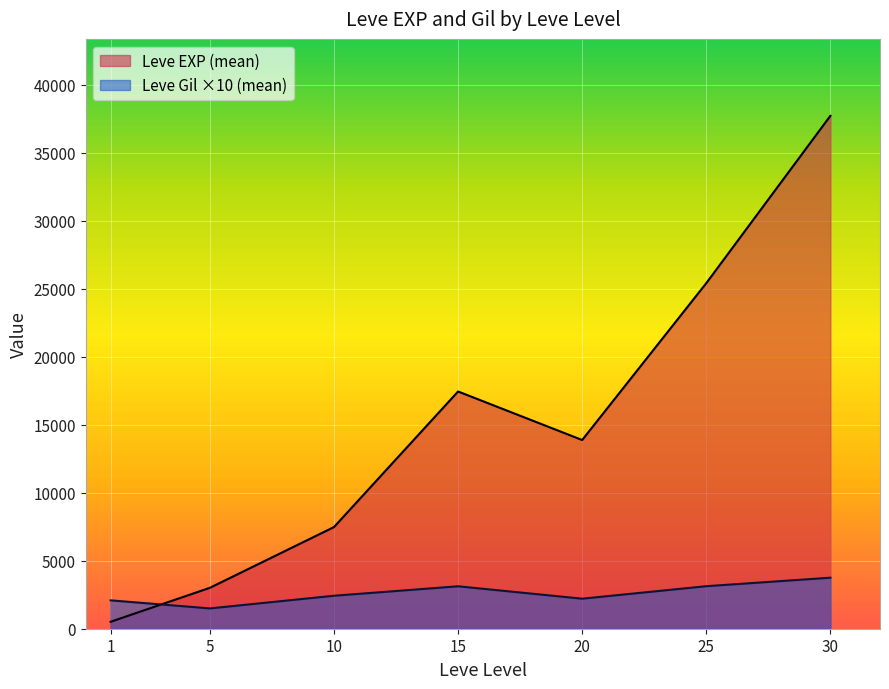

Which series has the largest total across all categories?

Leve EXP (mean)